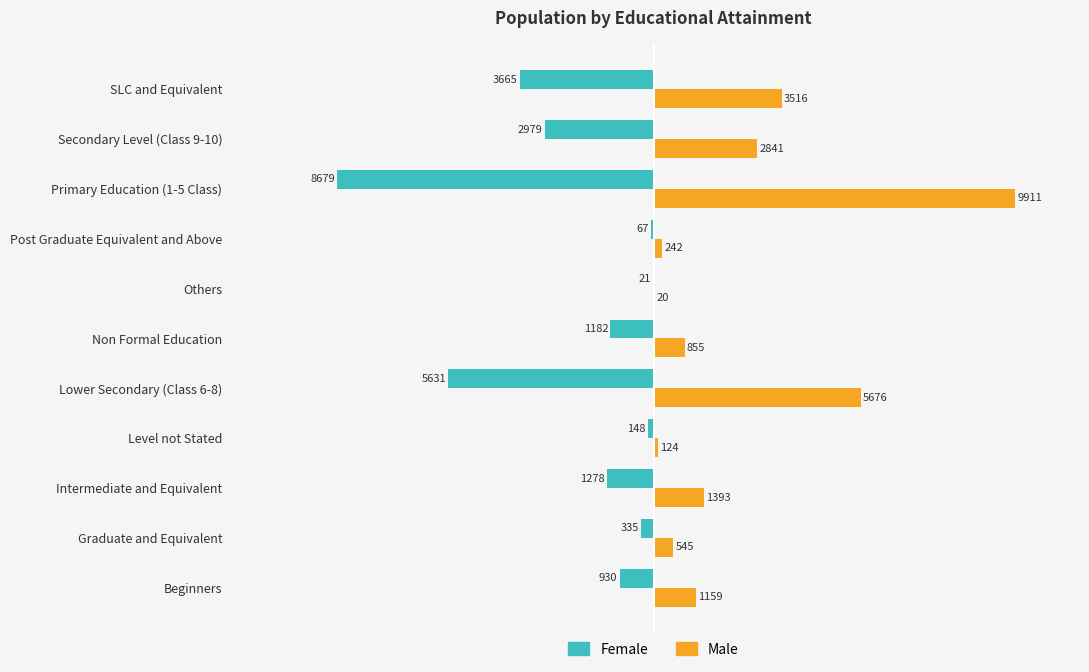

What is the sum of all Female values?

-24915